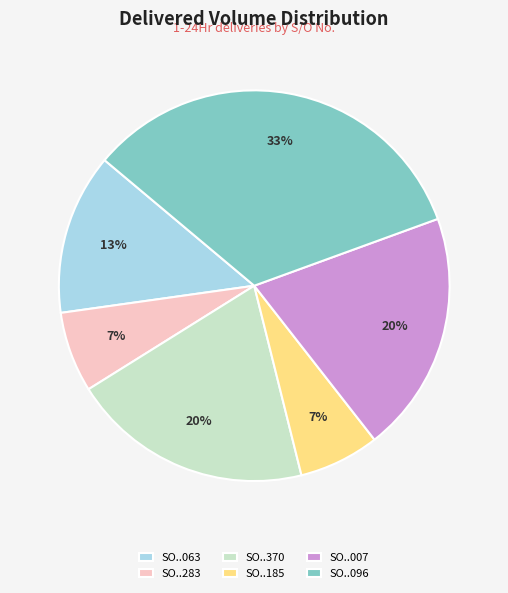

Is the sum of SO..283 and SO..096 greater than half?

No